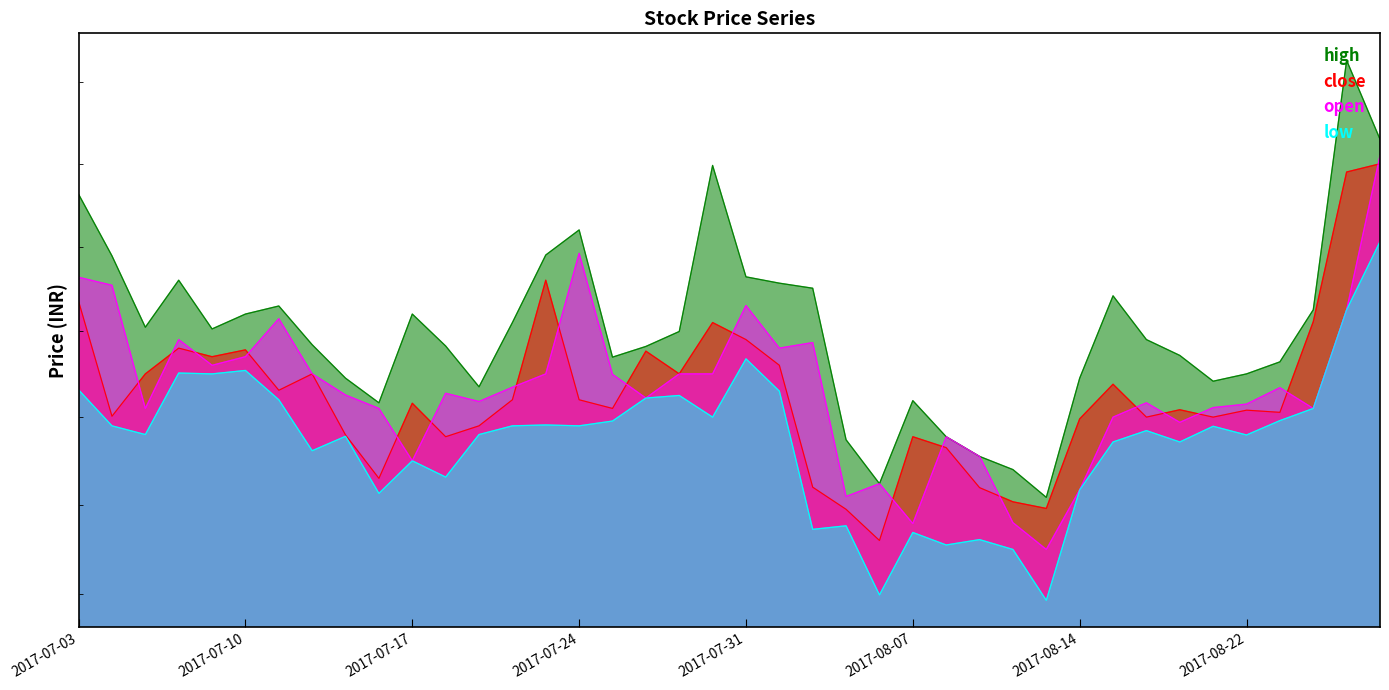

Which series has the widest spread of values?

high